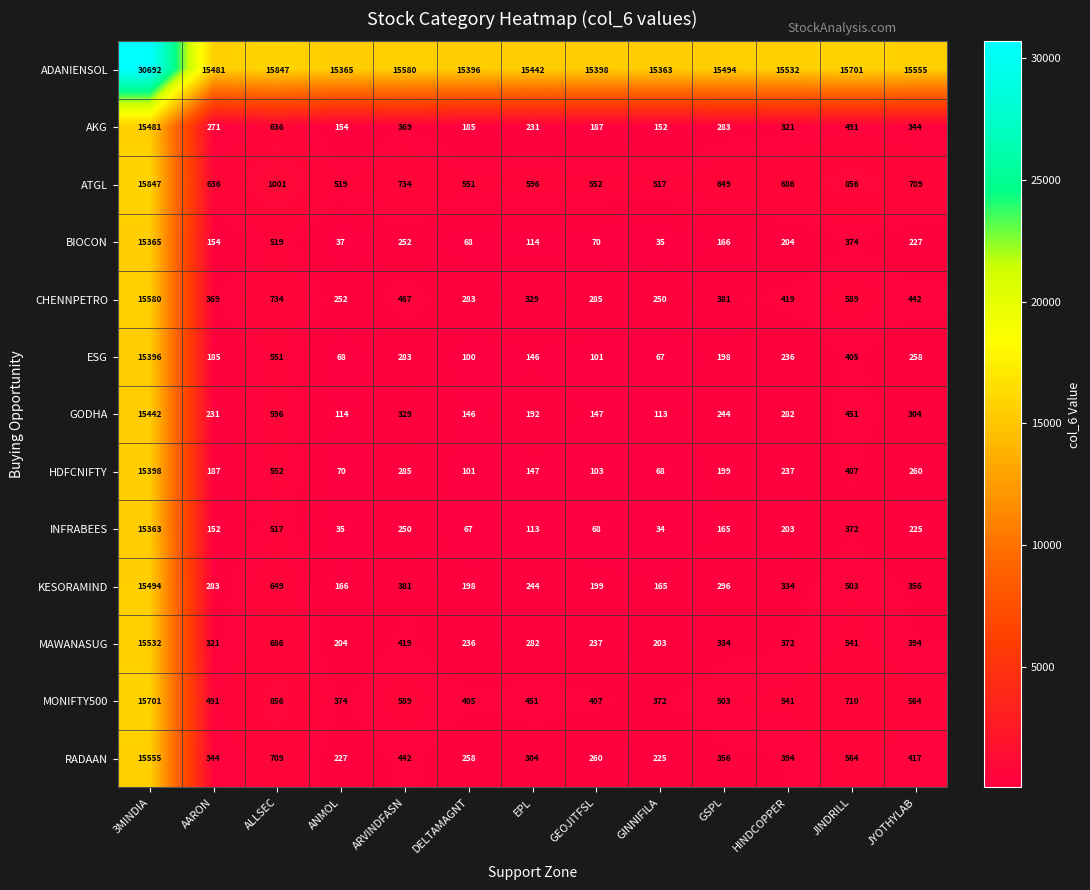

The value of RADAAN at HINDCOPPER is 209. True or false?

False